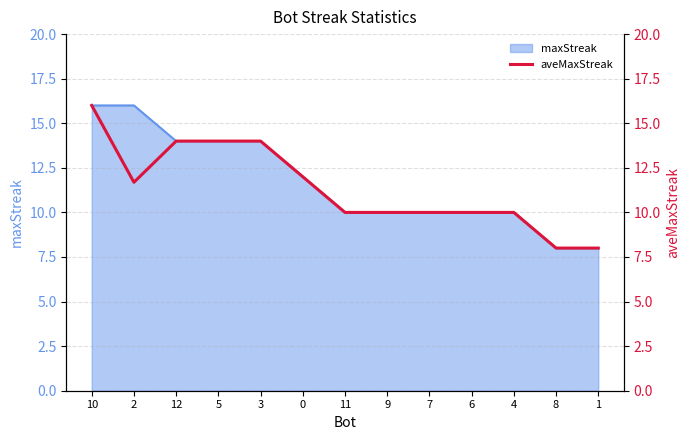

What is the minimum value for maxStreak?

8